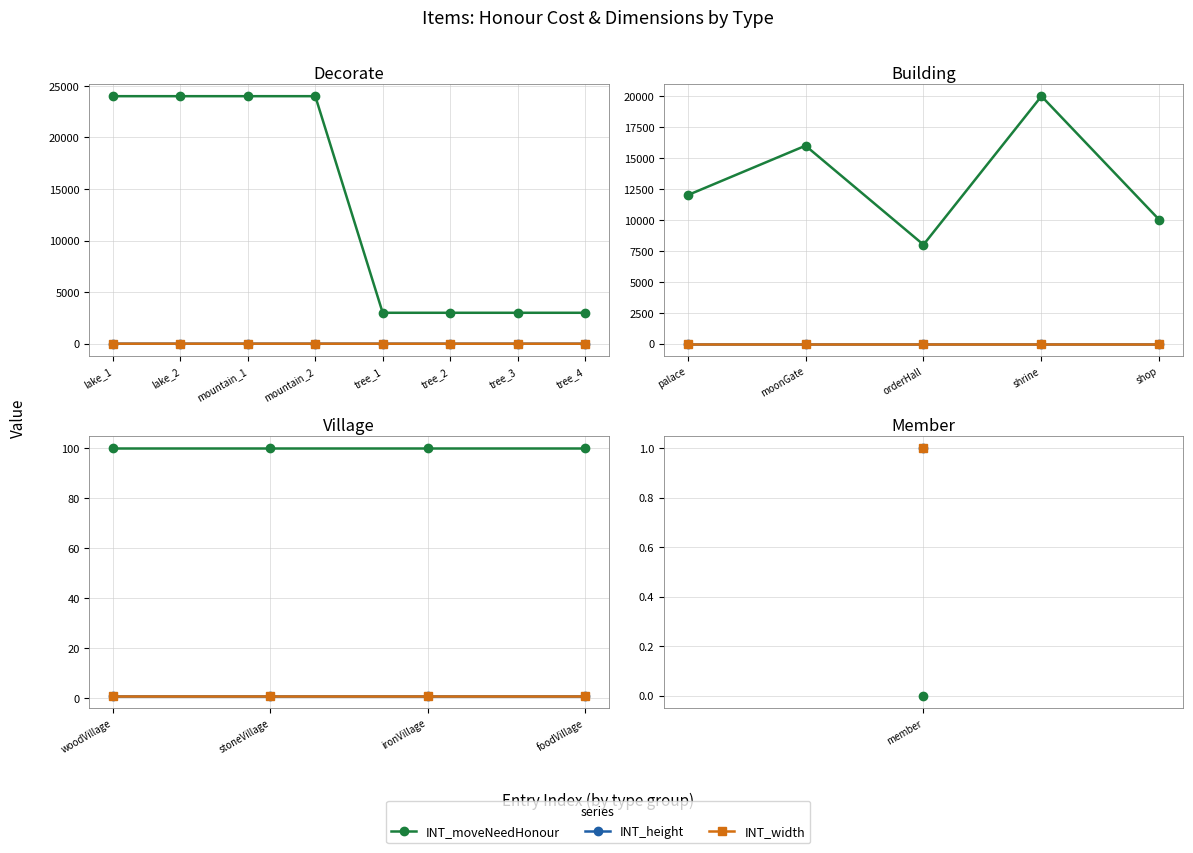

True or false: INT_height and INT_width intersect in this chart.

False